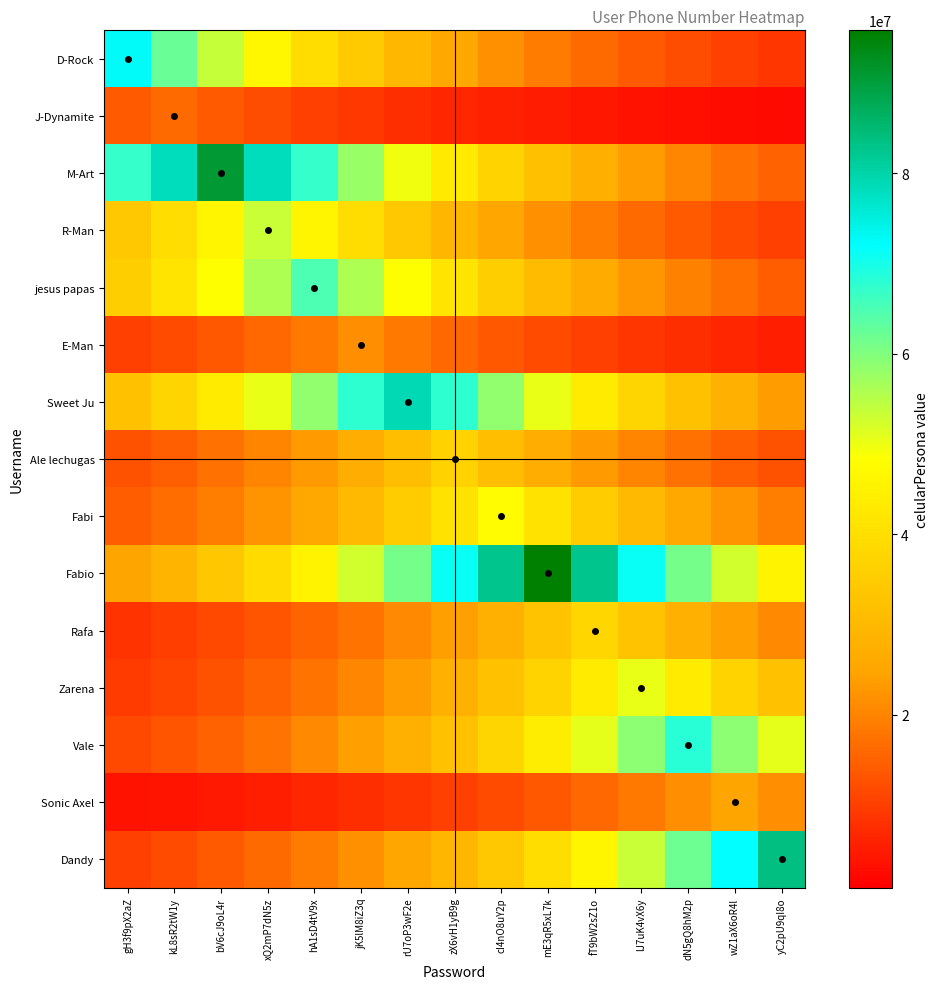

Reading right to left, extract all data points from this chart.

D-Rock: yC2pU9qI8o=8873062.5	wZ1aX6oR4l=10309027.8	dN5gQ8hM2p=11977381.6	lJ7uK4vX6y=13915732.0	fT9bW2sZ1o=16167774.0	mE3qR5xL7k=18784273.5	cI4nO8uY2p=21824212.1	zX6vH1yB9g=25356117.0	rU7oP3wF2e=29459605.0	jK5lM8iZ3q=34227177.8	hA1sD4tV9x=39766307.2	xQ2mP7dN5z=46201857.4	bV6cJ9oL4r=53678900.0	kL8sR2tW1y=62365984.2	gH3f9pX2aZ=72458936.0
J-Dynamite: yC2pU9qI8o=2331164.5	wZ1aX6oR4l=2708426.7	dN5gQ8hM2p=3146742.9	lJ7uK4vX6y=3655993.7	fT9bW2sZ1o=4247658.7	mE3qR5xL7k=4935075.3	cI4nO8uY2p=5733739.5	zX6vH1yB9g=6661654.9	rU7oP3wF2e=7739738.7	jK5lM8iZ3q=8992293.5	hA1sD4tV9x=10447554.5	xQ2mP7dN5z=12138326.5	bV6cJ9oL4r=14102723.4	kL8sR2tW1y=16385027.0	gH3f9pX2aZ=14102723.4
M-Art: yC2pU9qI8o=14996678.0	wZ1aX6oR4l=17423654.0	dN5gQ8hM2p=20243397.9	lJ7uK4vX6y=23519472.8	fT9bW2sZ1o=27325728.9	mE3qR5xL7k=31747967.6	cI4nO8uY2p=36885875.9	zX6vH1yB9g=42855273.6	rU7oP3wF2e=49790724.4	jK5lM8iZ3q=57848568.6	hA1sD4tV9x=67210447.9	xQ2mP7dN5z=78087399.8	bV6cJ9oL4r=90724615.0	kL8sR2tW1y=78087399.8	gH3f9pX2aZ=67210447.9
R-Man: yC2pU9qI8o=10230862.4	wZ1aX6oR4l=11886566.2	dN5gQ8hM2p=13810219.7	lJ7uK4vX6y=16045186.1	fT9bW2sZ1o=18641846.7	mE3qR5xL7k=21658735.8	cI4nO8uY2p=25163860.9	zX6vH1yB9g=29236235.3	rU7oP3wF2e=33967659.3	jK5lM8iZ3q=39464789.7	hA1sD4tV9x=45851544.1	xQ2mP7dN5z=53271894.0	bV6cJ9oL4r=45851544.1	kL8sR2tW1y=39464789.7	gH3f9pX2aZ=33967659.3
jesus papas: yC2pU9qI8o=14465420.5	wZ1aX6oR4l=16806420.9	dN5gQ8hM2p=19526275.3	lJ7uK4vX6y=22686295.3	fT9bW2sZ1o=26357714.7	mE3qR5xL7k=30623295.5	cI4nO8uY2p=35579193.3	zX6vH1yB9g=41337125.1	rU7oP3wF2e=48026887.4	jK5lM8iZ3q=55799282.4	hA1sD4tV9x=64829517.0	xQ2mP7dN5z=55799282.4	bV6cJ9oL4r=48026887.4	kL8sR2tW1y=41337125.1	gH3f9pX2aZ=35579193.3
E-Man: yC2pU9qI8o=5592719.2	wZ1aX6oR4l=6497812.7	dN5gQ8hM2p=7549381.3	lJ7uK4vX6y=8771129.7	fT9bW2sZ1o=10190598.9	mE3qR5xL7k=11839786.7	cI4nO8uY2p=13755869.7	zX6vH1yB9g=15982040.4	rU7oP3wF2e=18568481.8	jK5lM8iZ3q=21573498.0	hA1sD4tV9x=18568481.8	xQ2mP7dN5z=15982040.4	bV6cJ9oL4r=13755869.7	kL8sR2tW1y=11839786.7	gH3f9pX2aZ=10190598.9
Sweet Ju: yC2pU9qI8o=23773301.9	wZ1aX6oR4l=27620636.2	dN5gQ8hM2p=32090601.0	lJ7uK4vX6y=37283959.1	fT9bW2sZ1o=43317780.4	mE3qR5xL7k=50328080.6	cI4nO8uY2p=58472887.4	zX6vH1yB9g=67935802.8	rU7oP3wF2e=78930142.0	jK5lM8iZ3q=67935802.8	hA1sD4tV9x=58472887.4	xQ2mP7dN5z=50328080.6	bV6cJ9oL4r=43317780.4	kL8sR2tW1y=37283959.1	gH3f9pX2aZ=32090601.0
Ale lechugas: yC2pU9qI8o=12768188.8	wZ1aX6oR4l=14834519.0	dN5gQ8hM2p=17235252.1	lJ7uK4vX6y=20024506.1	fT9bW2sZ1o=23265156.9	mE3qR5xL7k=27030255.9	cI4nO8uY2p=31404676.9	zX6vH1yB9g=36487029.0	rU7oP3wF2e=31404676.9	jK5lM8iZ3q=27030255.9	hA1sD4tV9x=23265156.9	xQ2mP7dN5z=20024506.1	bV6cJ9oL4r=17235252.1	kL8sR2tW1y=14834519.0	gH3f9pX2aZ=12768188.8
Fabi: yC2pU9qI8o=19215270.1	wZ1aX6oR4l=22324958.7	dN5gQ8hM2p=25937901.5	lJ7uK4vX6y=30135542.2	fT9bW2sZ1o=35012504.8	mE3qR5xL7k=40678727.0	cI4nO8uY2p=47261938.0	zX6vH1yB9g=40678727.0	rU7oP3wF2e=35012504.8	jK5lM8iZ3q=30135542.2	hA1sD4tV9x=25937901.5	xQ2mP7dN5z=22324958.7	bV6cJ9oL4r=19215270.1	kL8sR2tW1y=16538736.2	gH3f9pX2aZ=14235022.2
Fabio: yC2pU9qI8o=45259057.7	wZ1aX6oR4l=52583523.1	dN5gQ8hM2p=61093337.7	lJ7uK4vX6y=70980331.8	fT9bW2sZ1o=82467380.0	mE3qR5xL7k=95813426.0	cI4nO8uY2p=82467380.0	zX6vH1yB9g=70980331.8	rU7oP3wF2e=61093337.7	jK5lM8iZ3q=52583523.1	hA1sD4tV9x=45259057.7	xQ2mP7dN5z=38954832.0	bV6cJ9oL4r=33528734.6	kL8sR2tW1y=28858449.3	gH3f9pX2aZ=24838697.5
Rafa: yC2pU9qI8o=20661984.8	wZ1aX6oR4l=24005801.5	dN5gQ8hM2p=27890762.2	lJ7uK4vX6y=32404442.6	fT9bW2sZ1o=37648591.0	mE3qR5xL7k=32404442.6	cI4nO8uY2p=27890762.2	zX6vH1yB9g=24005801.5	rU7oP3wF2e=20661984.8	jK5lM8iZ3q=17783935.1	hA1sD4tV9x=15306774.8	xQ2mP7dN5z=13174663.2	bV6cJ9oL4r=11339537.7	kL8sR2tW1y=9760030.5	gH3f9pX2aZ=8400536.1
Zarena: yC2pU9qI8o=32004364.0	wZ1aX6oR4l=37183766.0	dN5gQ8hM2p=43201372.6	lJ7uK4vX6y=50192834.0	fT9bW2sZ1o=43201372.6	mE3qR5xL7k=37183766.0	cI4nO8uY2p=32004364.0	zX6vH1yB9g=27546411.3	rU7oP3wF2e=23709416.0	jK5lM8iZ3q=20406883.4	hA1sD4tV9x=17564367.4	xQ2mP7dN5z=15117791.1	bV6cJ9oL4r=13012003.4	kL8sR2tW1y=11199535.1	gH3f9pX2aZ=9639529.2
Vale: yC2pU9qI8o=50547319.9	wZ1aX6oR4l=58727607.2	dN5gQ8hM2p=68231745.0	lJ7uK4vX6y=58727607.2	fT9bW2sZ1o=50547319.9	mE3qR5xL7k=43506481.4	cI4nO8uY2p=37446375.6	zX6vH1yB9g=32230394.2	rU7oP3wF2e=27740957.3	jK5lM8iZ3q=23876863.3	hA1sD4tV9x=20551006.7	xQ2mP7dN5z=17688415.4	bV6cJ9oL4r=15224560.2	kL8sR2tW1y=13103900.4	gH3f9pX2aZ=11278631.6
Sonic Axel: yC2pU9qI8o=21438787.1	wZ1aX6oR4l=24908317.0	dN5gQ8hM2p=21438787.1	lJ7uK4vX6y=18452535.1	fT9bW2sZ1o=15882244.1	mE3qR5xL7k=13669974.2	cI4nO8uY2p=11765855.8	zX6vH1yB9g=10126966.0	rU7oP3wF2e=8716360.4	jK5lM8iZ3q=7502240.9	hA1sD4tV9x=6457238.6	xQ2mP7dN5z=5557796.8	bV6cJ9oL4r=4783640.0	kL8sR2tW1y=4117317.1	gH3f9pX2aZ=3543807.7
Dandy: yC2pU9qI8o=83572614.0	wZ1aX6oR4l=71931615.5	dN5gQ8hM2p=61912115.2	lJ7uK4vX6y=53288251.4	fT9bW2sZ1o=45865623.0	mE3qR5xL7k=39476907.6	cI4nO8uY2p=33978089.2	zX6vH1yB9g=29245212.4	rU7oP3wF2e=25171587.6	jK5lM8iZ3q=21665386.2	hA1sD4tV9x=18647570.7	xQ2mP7dN5z=16050112.9	bV6cJ9oL4r=13814460.2	kL8sR2tW1y=11890216.1	gH3f9pX2aZ=10234003.8